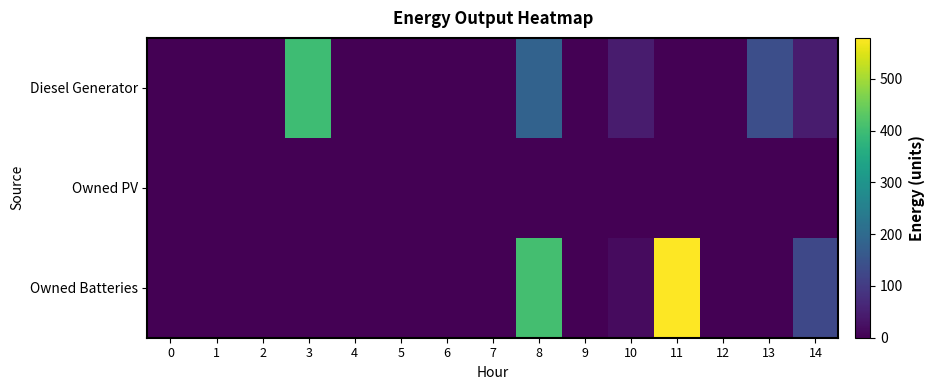

List the series in order of their peak value, highest first.

Owned Batteries, Diesel Generator, Owned PV